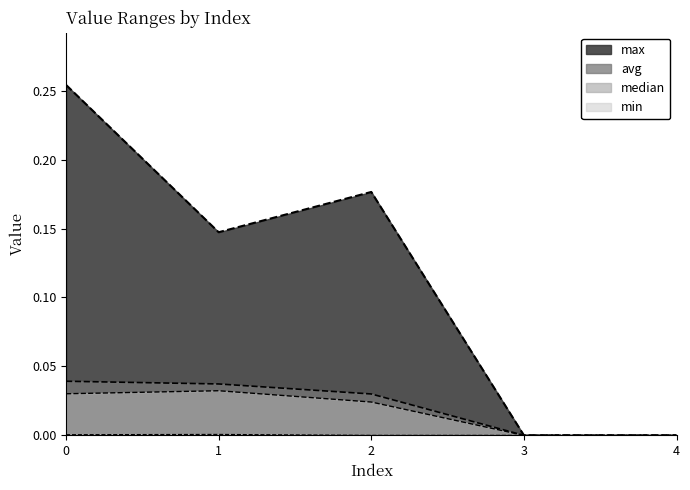

What are all the series names shown in the legend?

max, avg, median, min